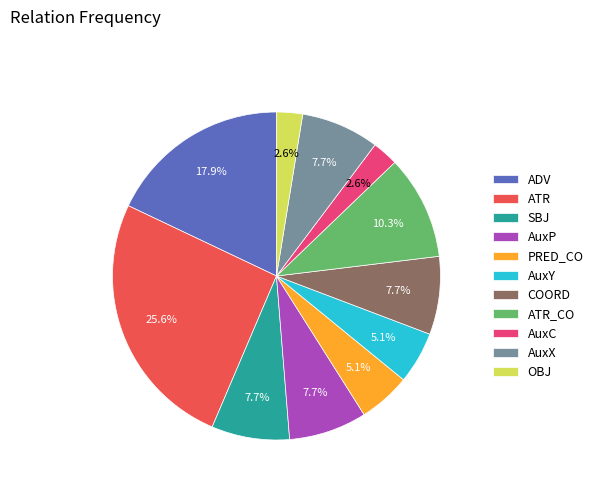

Count the number of slices in the pie.

11